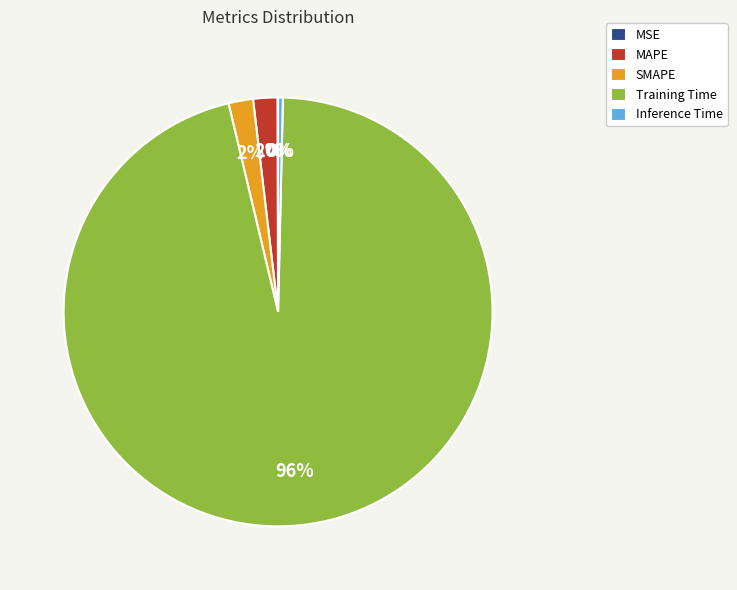

Which slice represents more than half of the pie?

Training Time